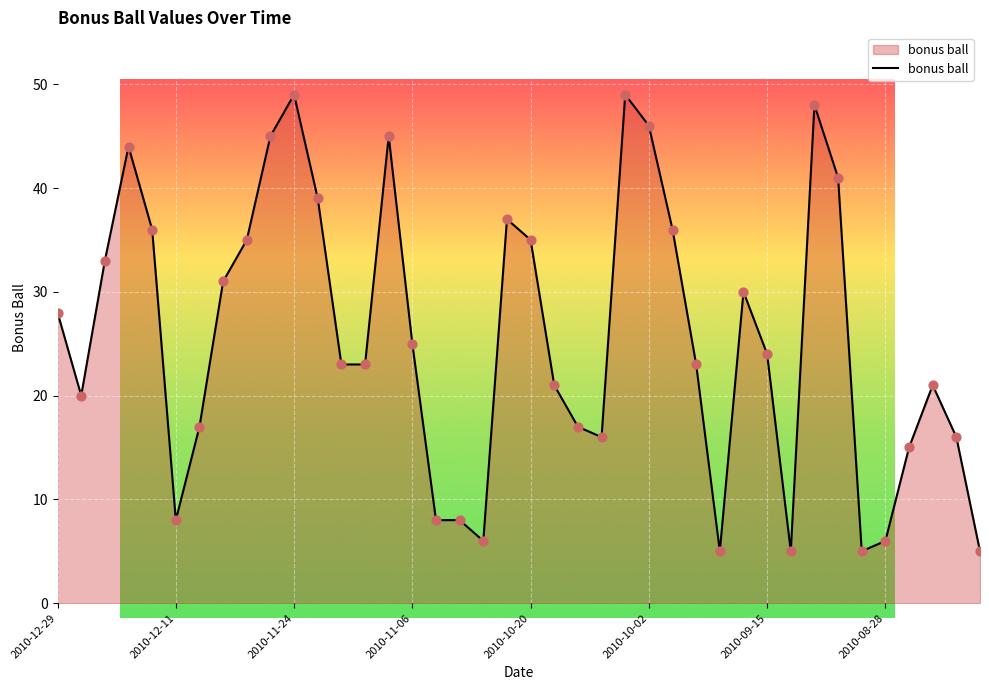

Between 2010-10-27 and 2010-09-25, which is larger?

2010-09-25